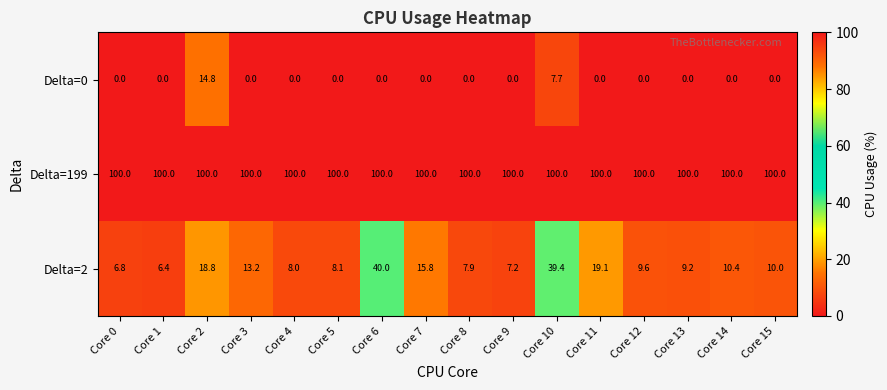

Rank the series by their maximum value, from highest to lowest.

Delta=199, Delta=2, Delta=0